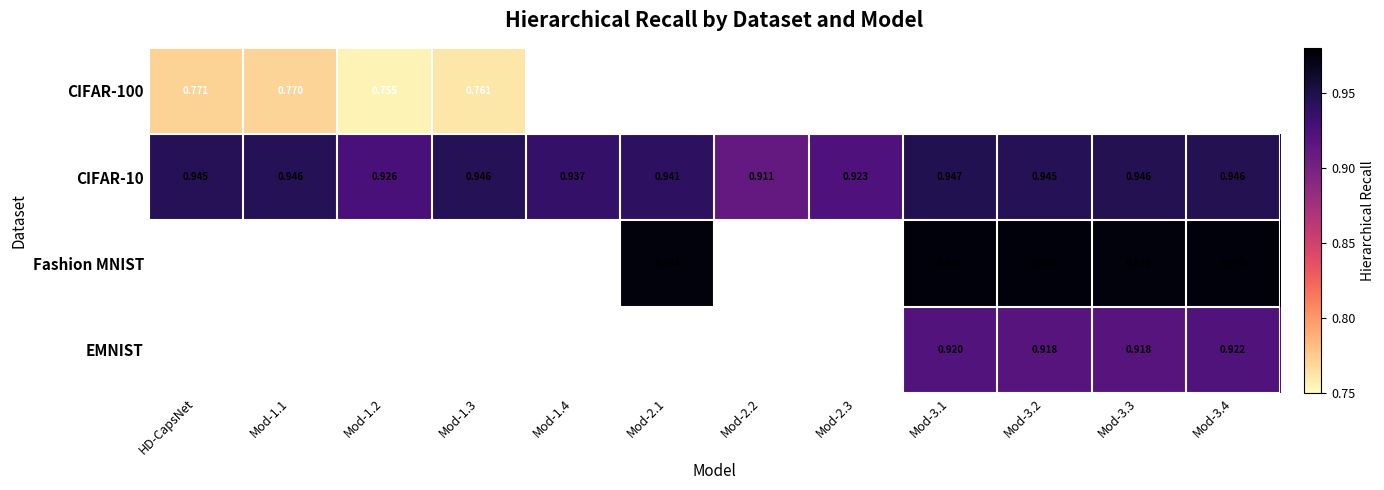

Is the value of Fashion MNIST at Mod-3.1 greater than the value of CIFAR-100 at Mod-1.3?

Yes